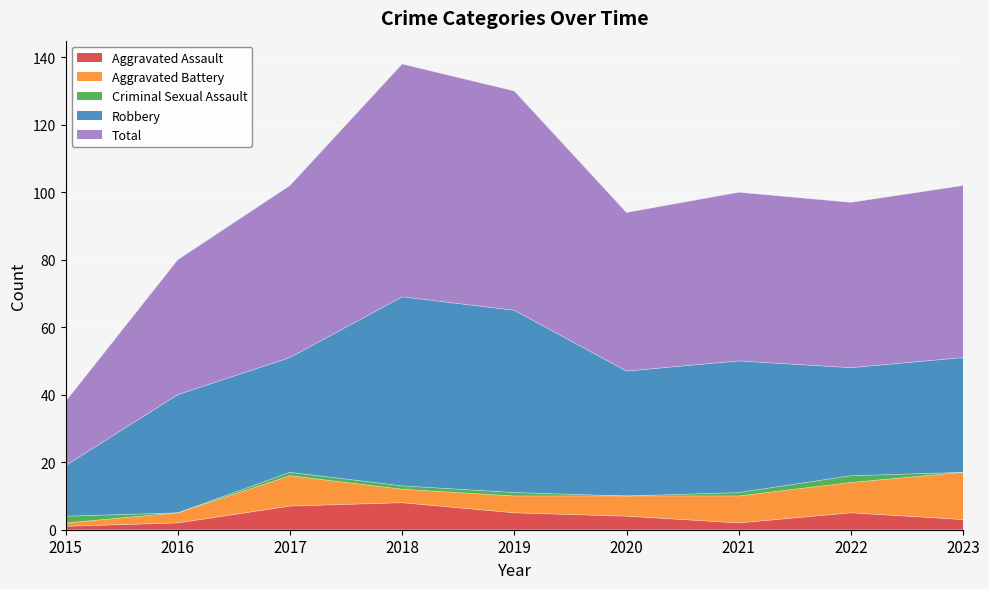

True or false: Total and Robbery intersect in this chart.

False